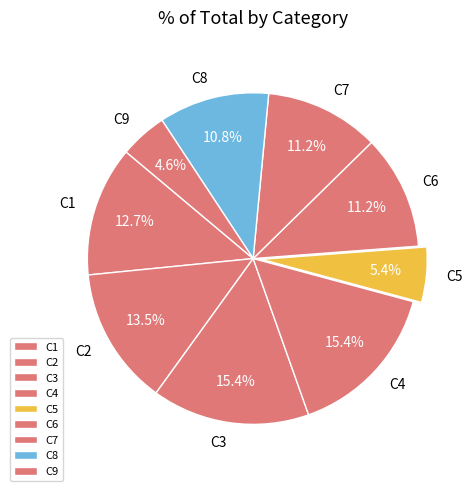

Is it true that C5 is 5% of the pie?

True